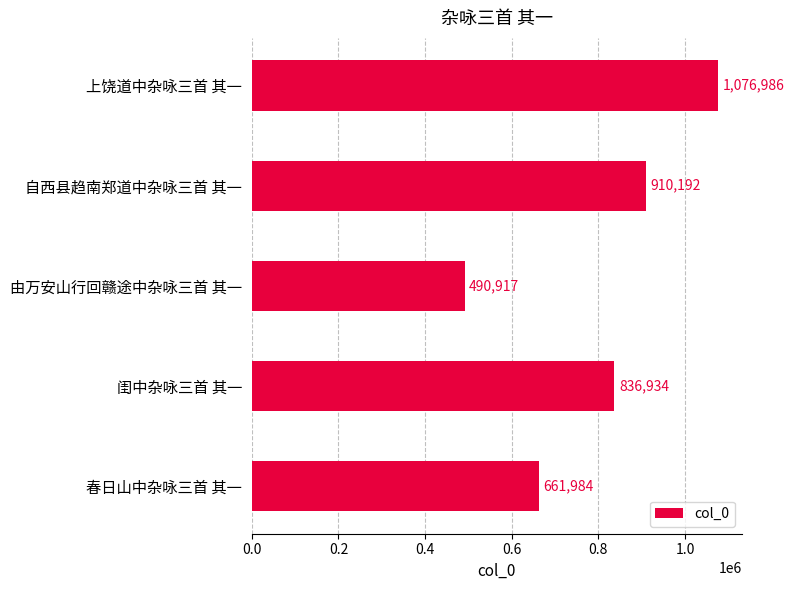

Between 自西县趋南郑道中杂咏三首 其一 and 上饶道中杂咏三首 其一, which is larger?

上饶道中杂咏三首 其一